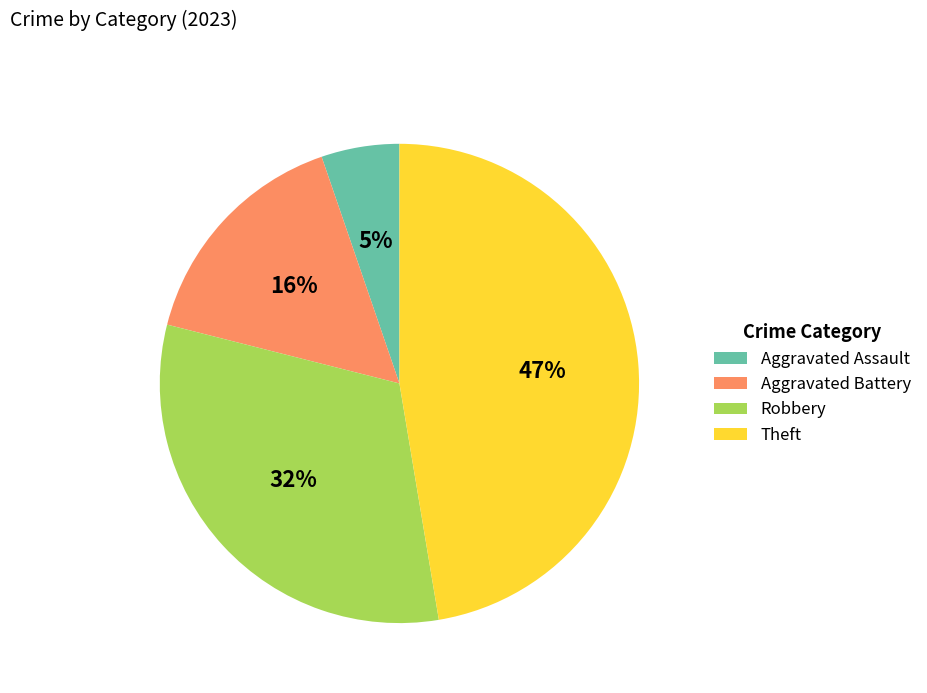

To the nearest percent, what is the average slice percentage?

25%